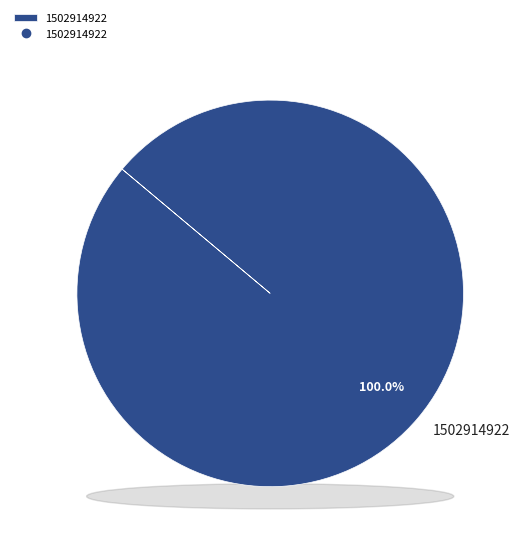

Which slice is the largest?

1502914922